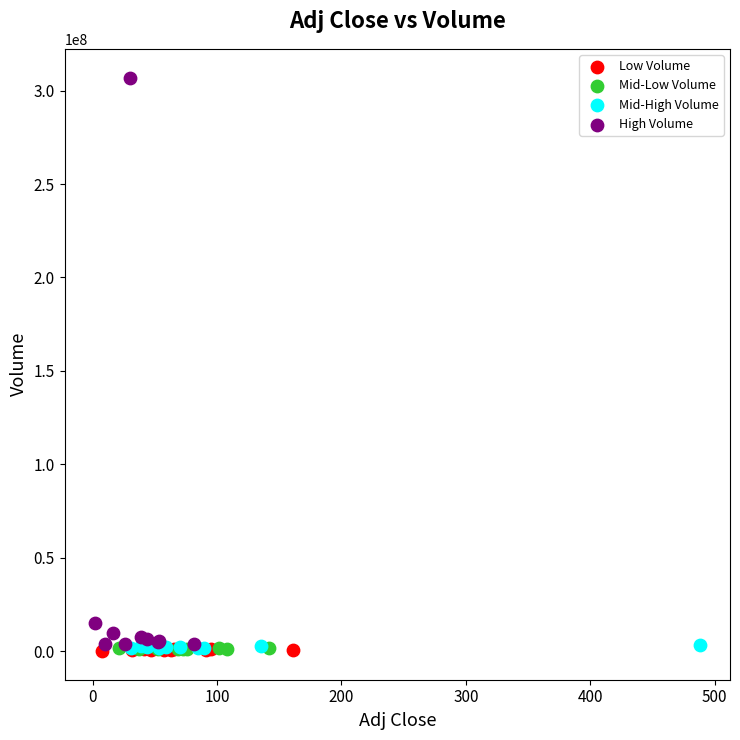

Which series has the widest spread of Y values?

High Volume